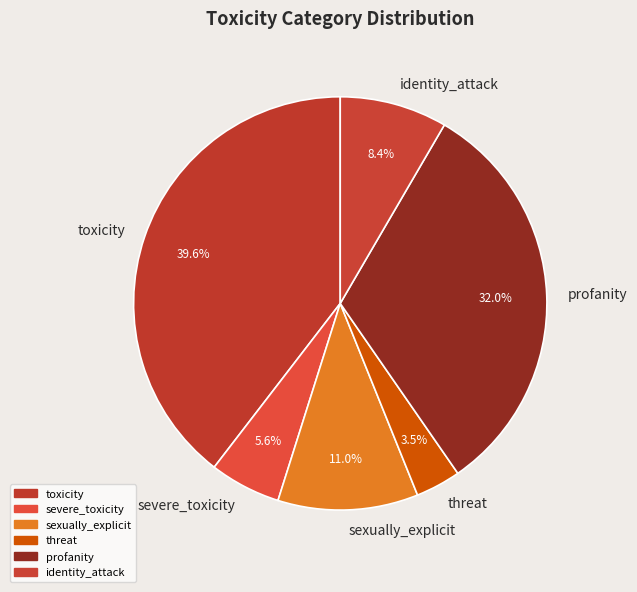

The severe_toxicity slice represents 13% of the pie. True or false?

False